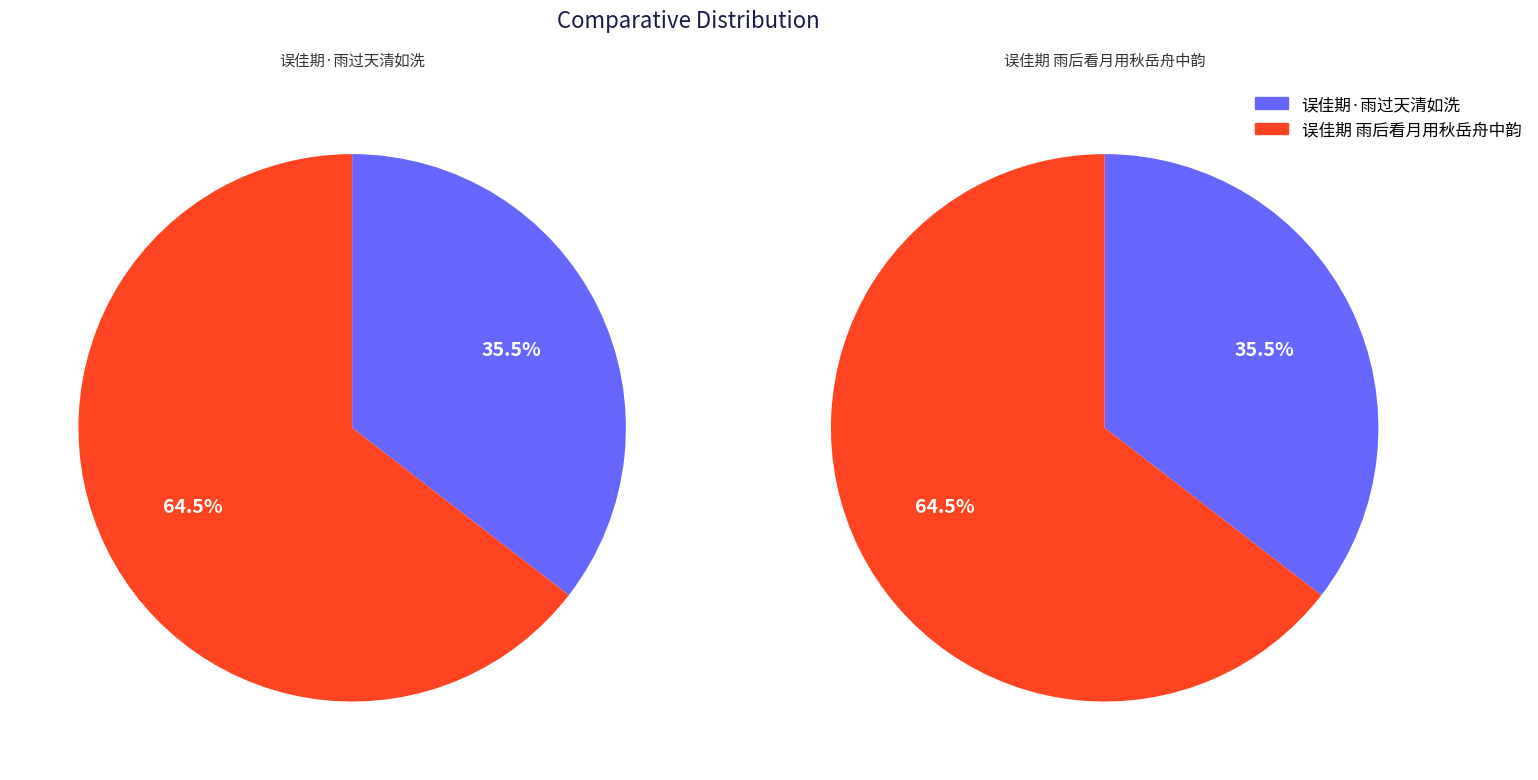

Count the number of slices in the pie.

2